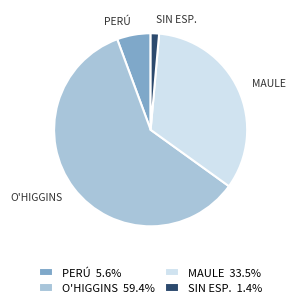

Is there any slice that represents more than half of the pie?

Yes